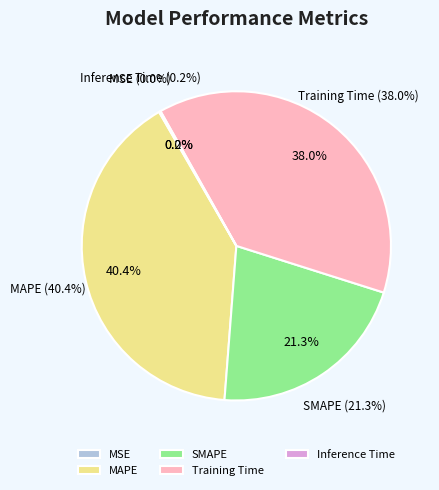

How many slices are in this pie chart?

5